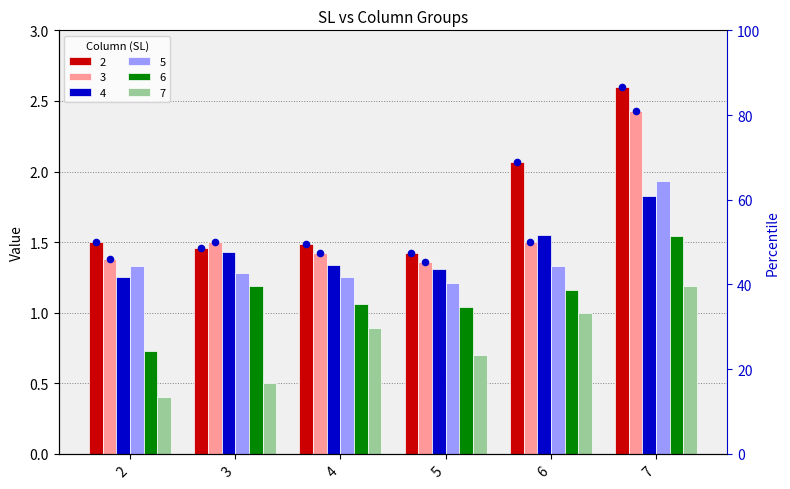

At how many categories does at least one series exceed 65?

2